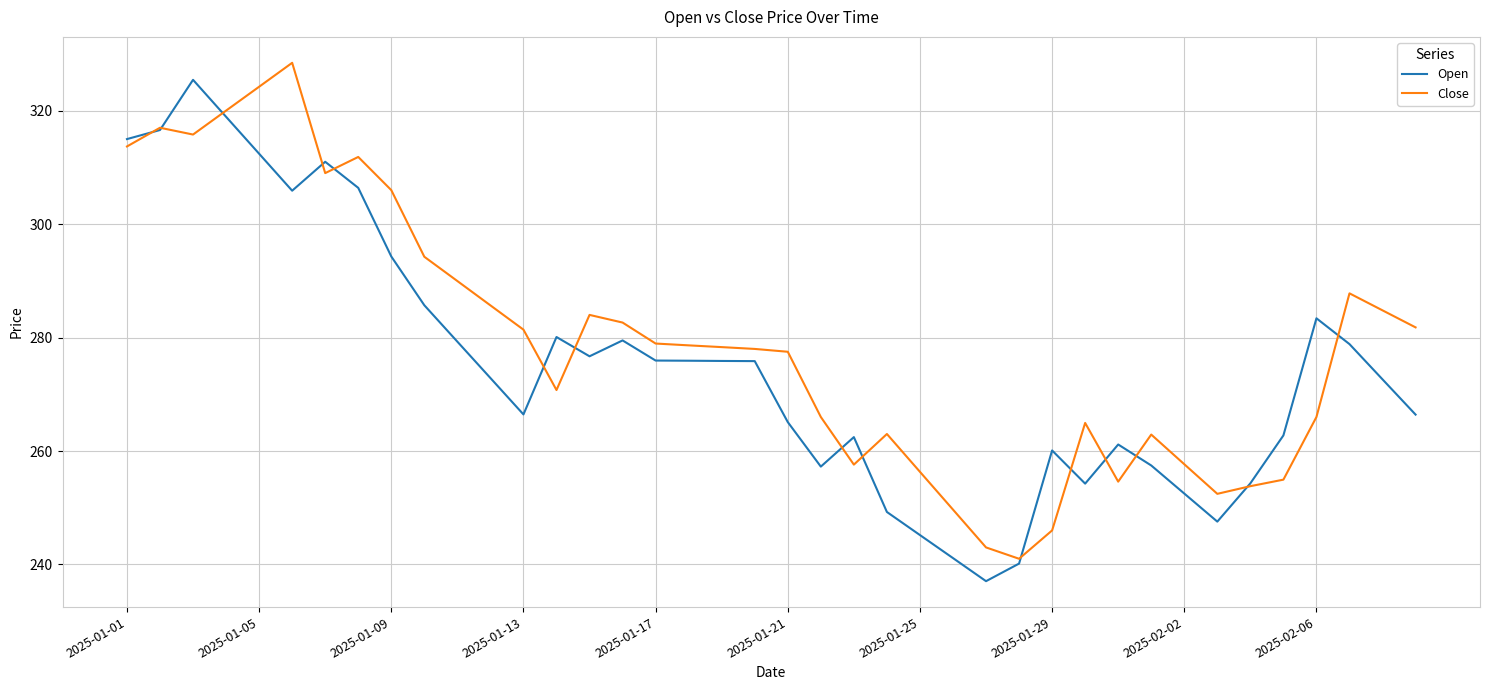

Rank the series by their maximum value, from lowest to highest.

Open, Close